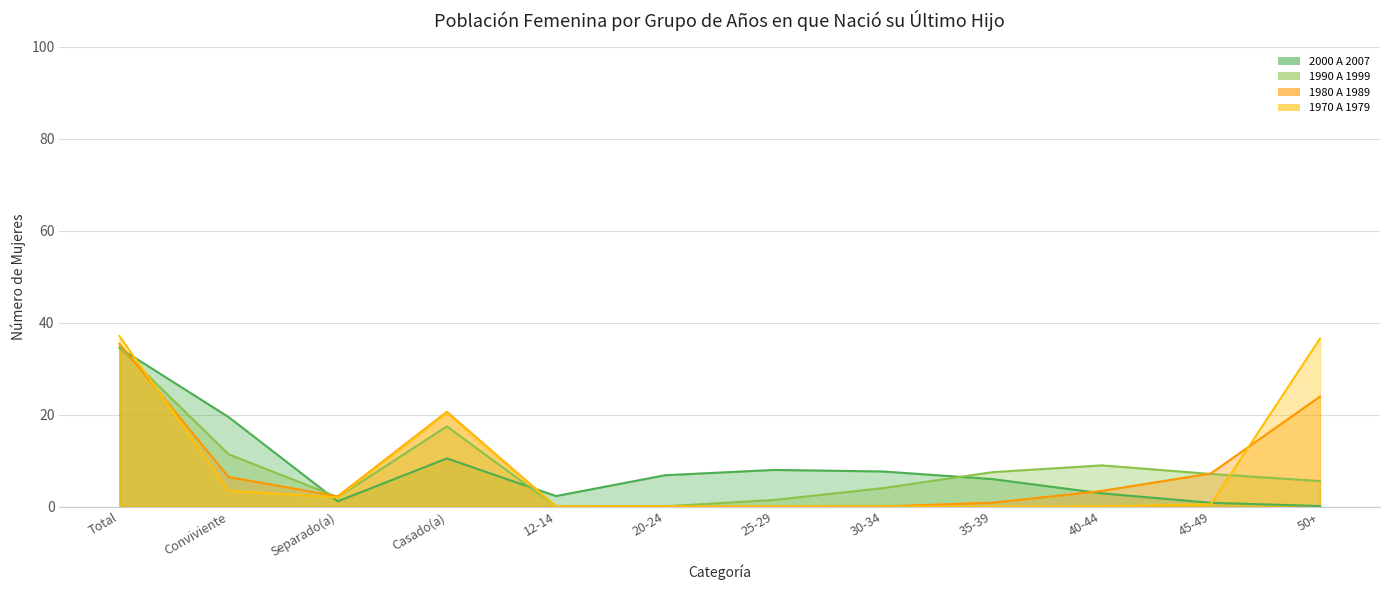

What position from the left is 40-44?

10